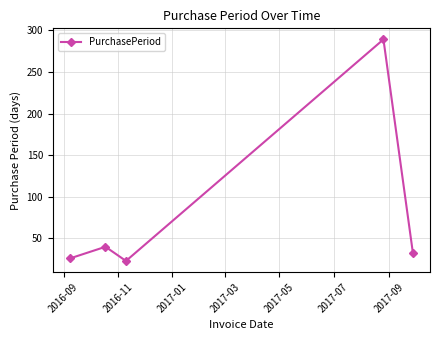

How many points are lower than both their immediate neighbors (excluding endpoints)?

1